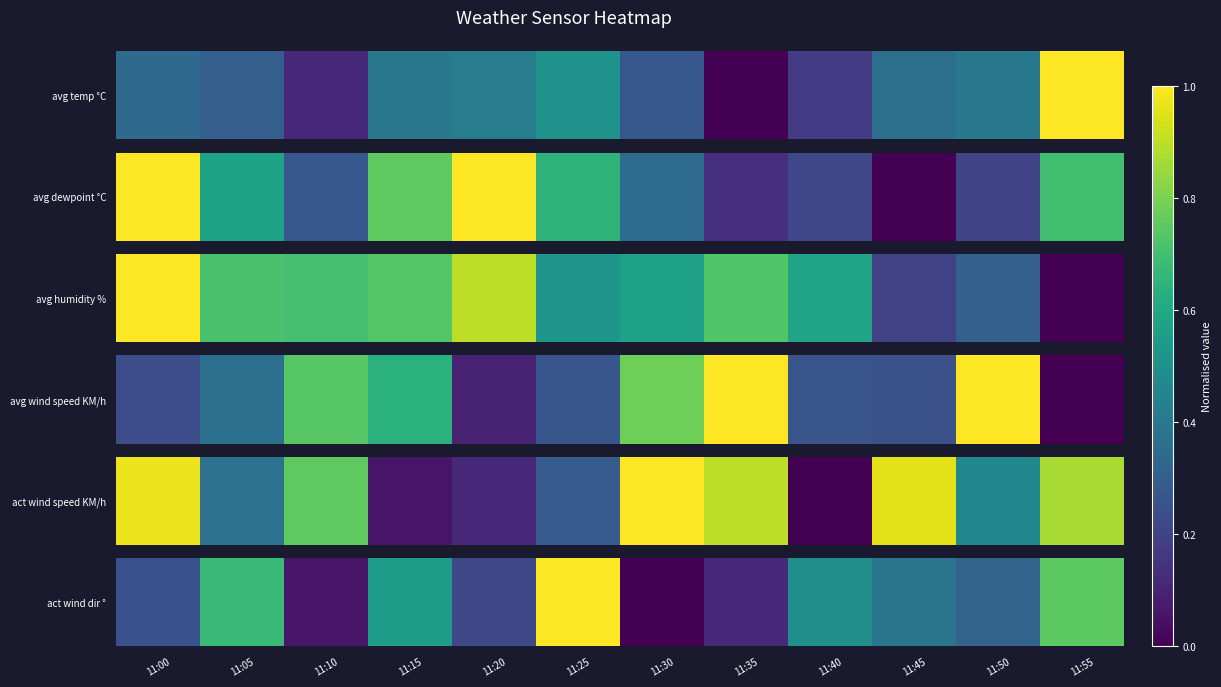

Rank the categories by value from lowest to highest.

11:30, 11:10, 11:35, 11:20, 11:00, 11:50, 11:45, 11:40, 11:15, 11:05, 11:55, 11:25